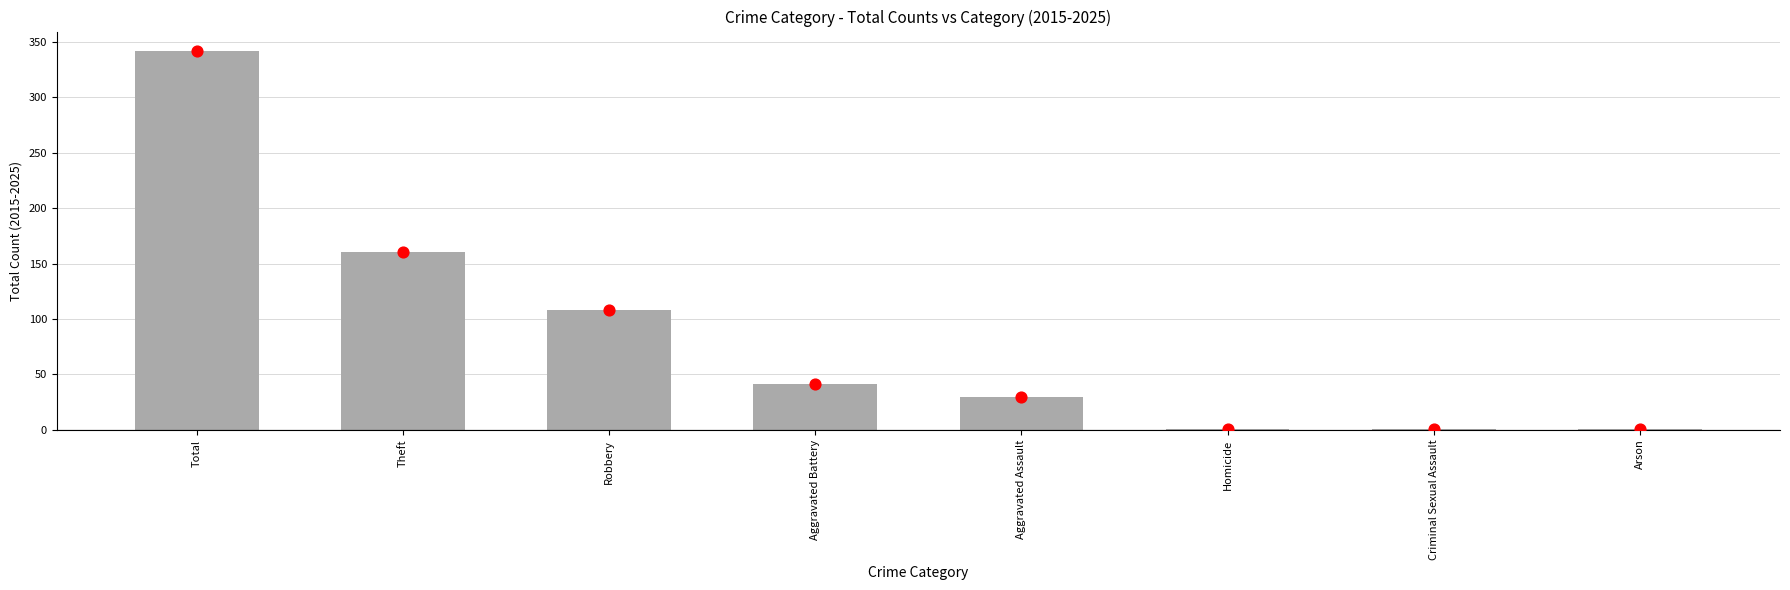

Approximately how many times larger is the value at Theft compared to Aggravated Assault?

5.3